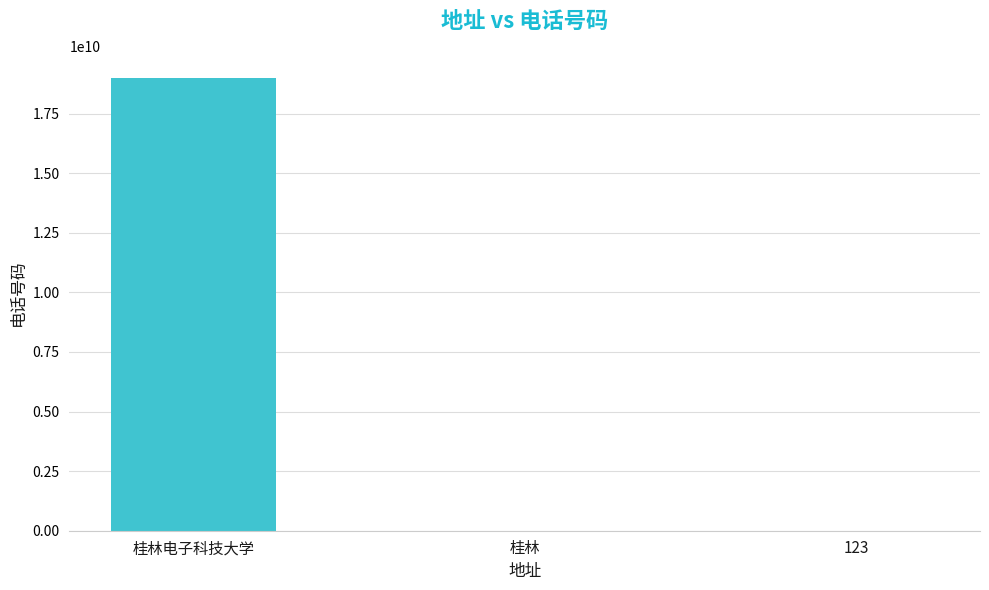

Is it true that the value at 桂林电子科技大学 is 18978814860?

True